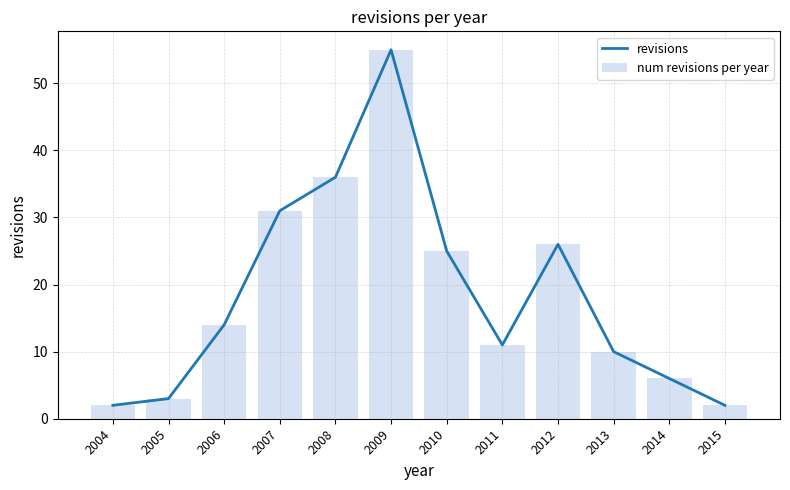

Which series has the largest total across all categories?

revisions